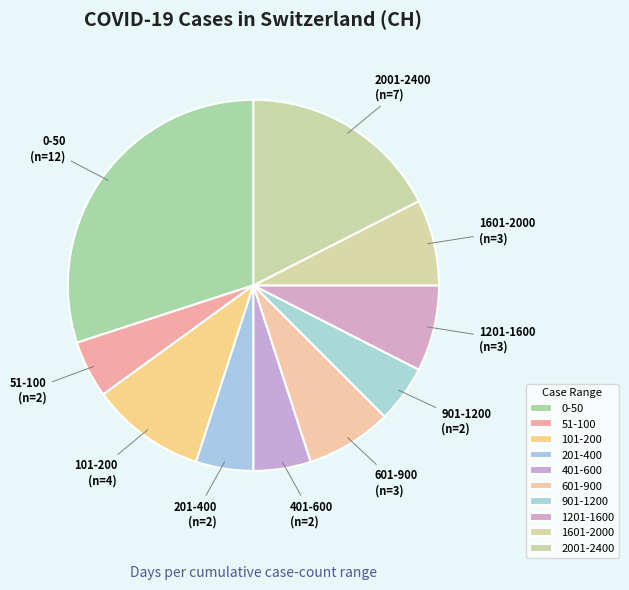

What is the largest slice in the pie chart?

0-50